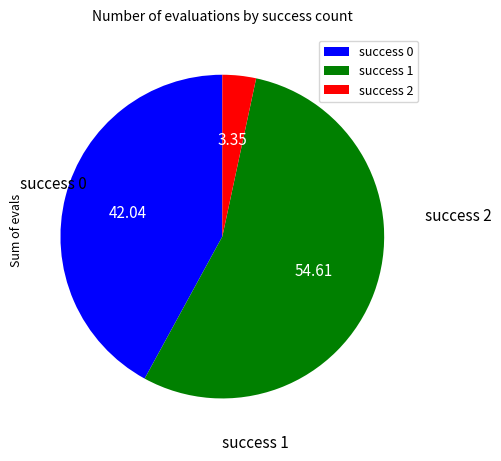

Count the number of slices in the pie.

3